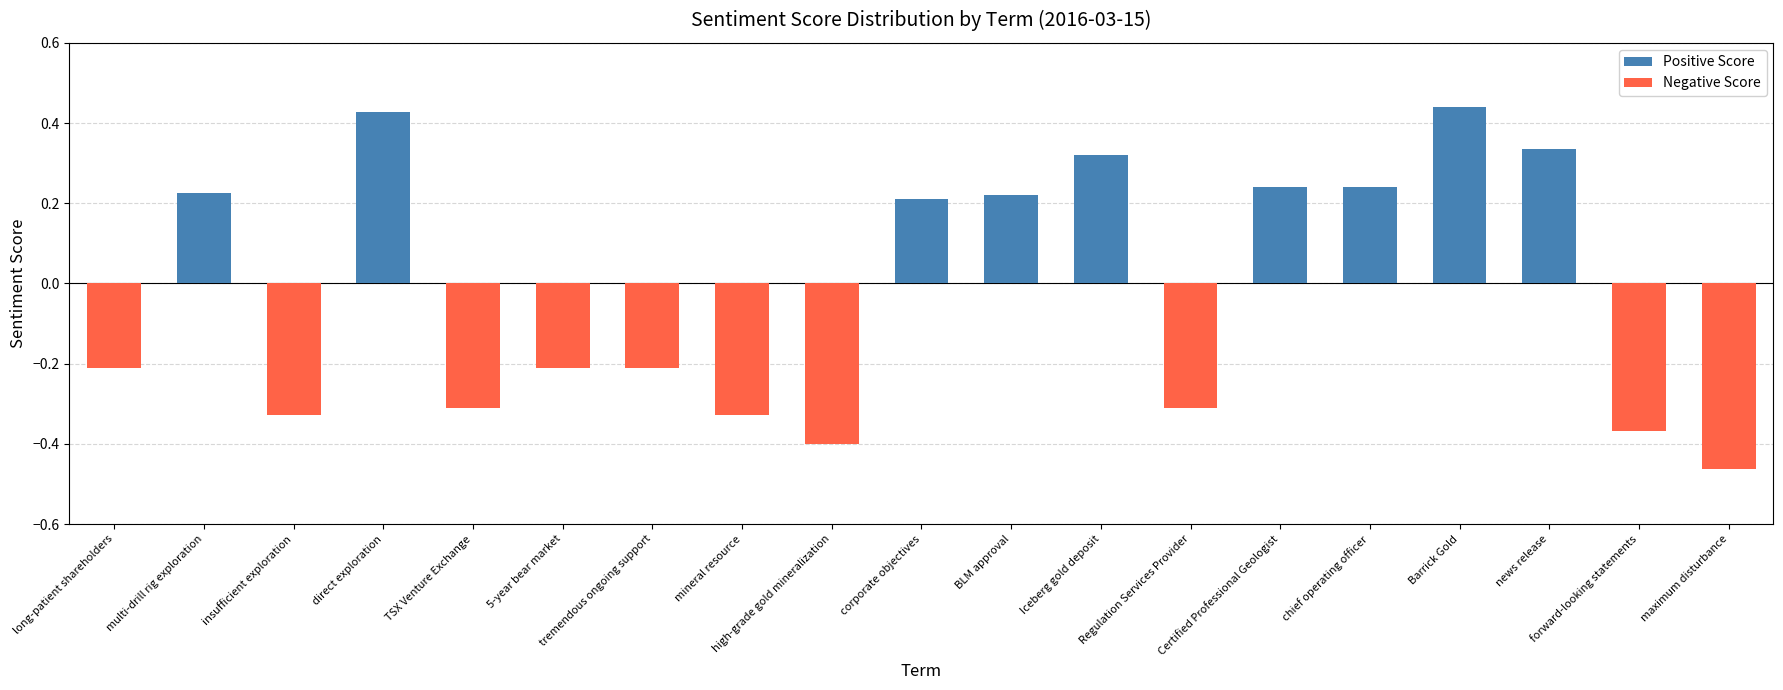

Does the chart contain any negative values?

Yes